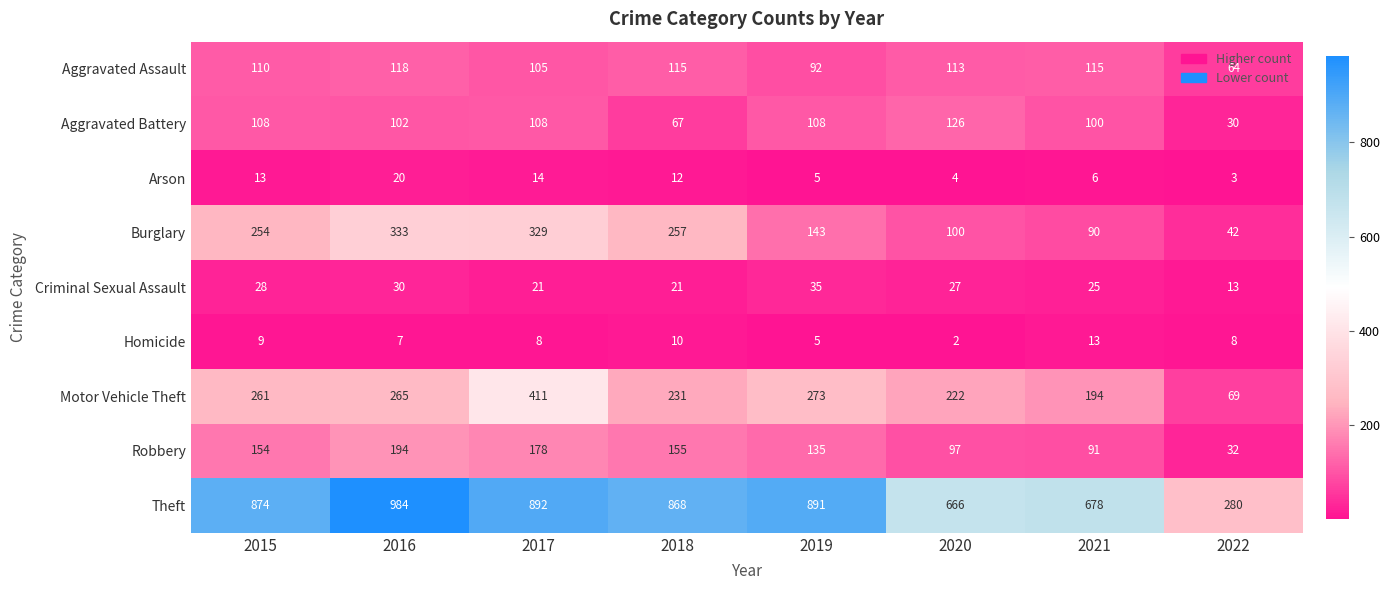

At which category is the sum across all series the highest?

2017